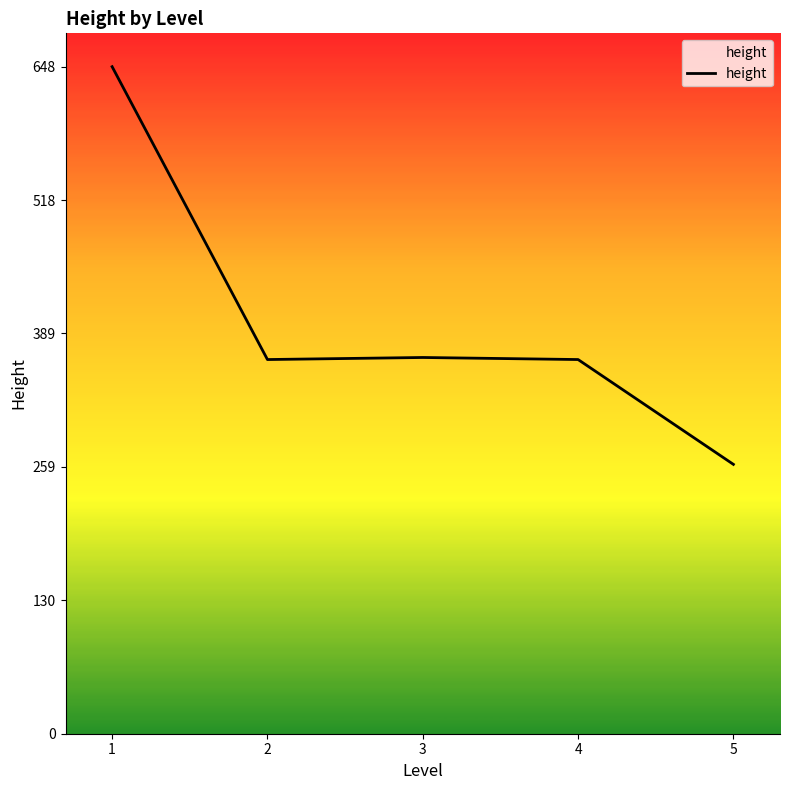

True or false: the data has more than 1 interior local peaks.

False